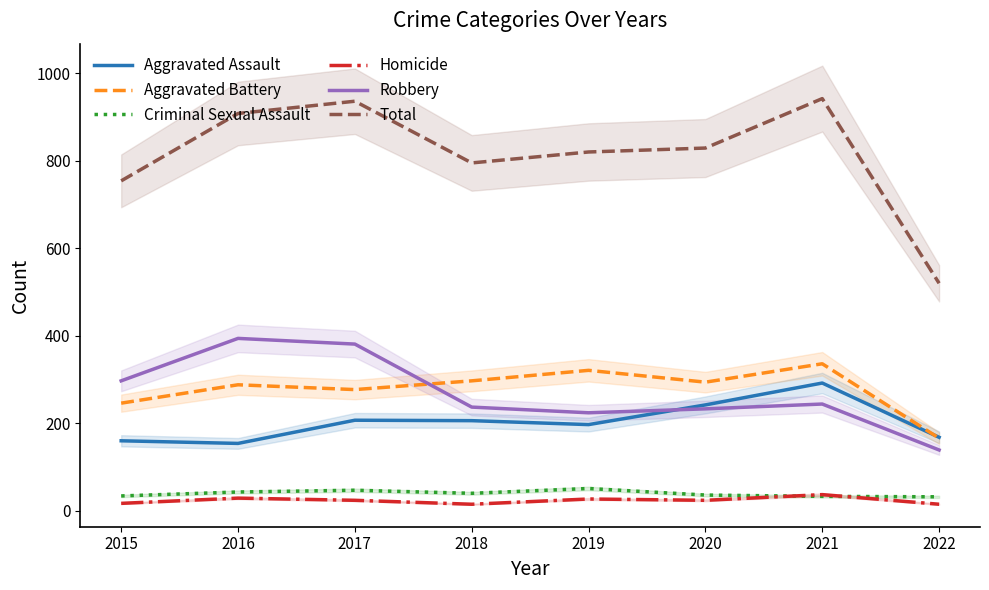

Rank the series at 2022 from lowest to highest value.

Homicide, Criminal Sexual Assault, Robbery, Aggravated Battery, Aggravated Assault, Total